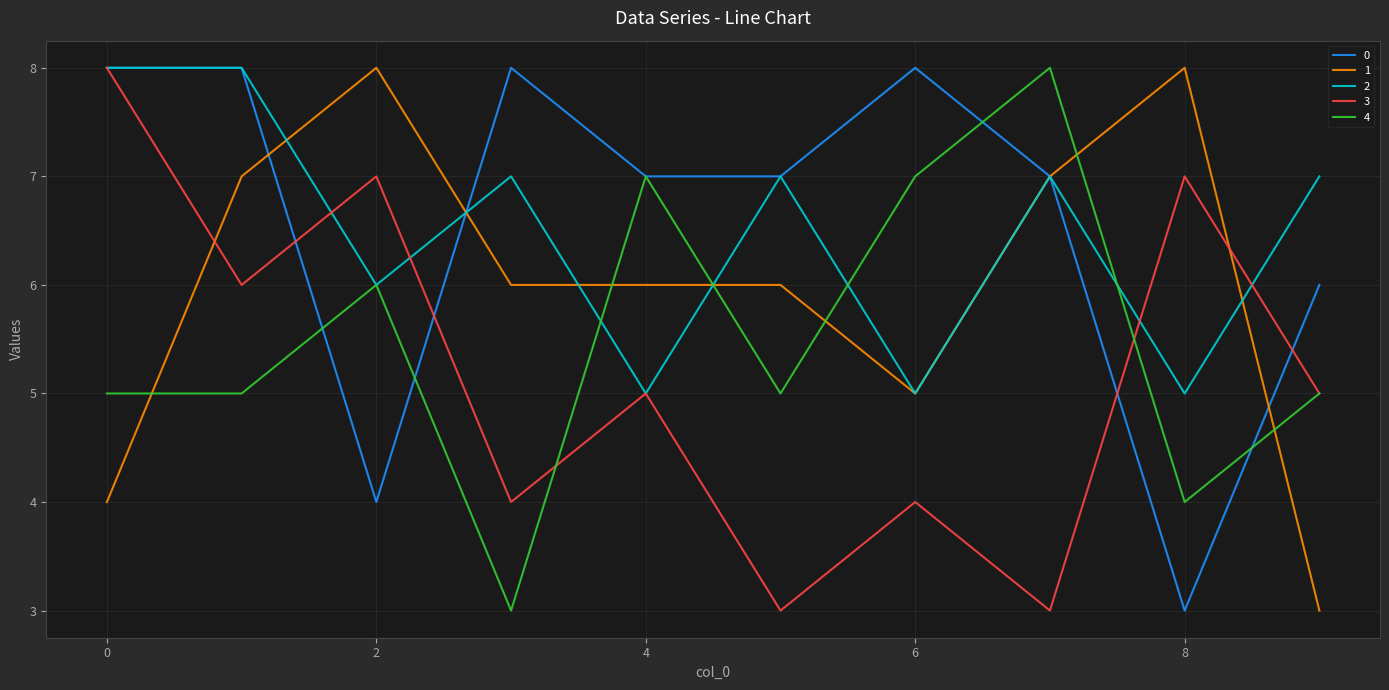

What is the greatest value displayed?

8